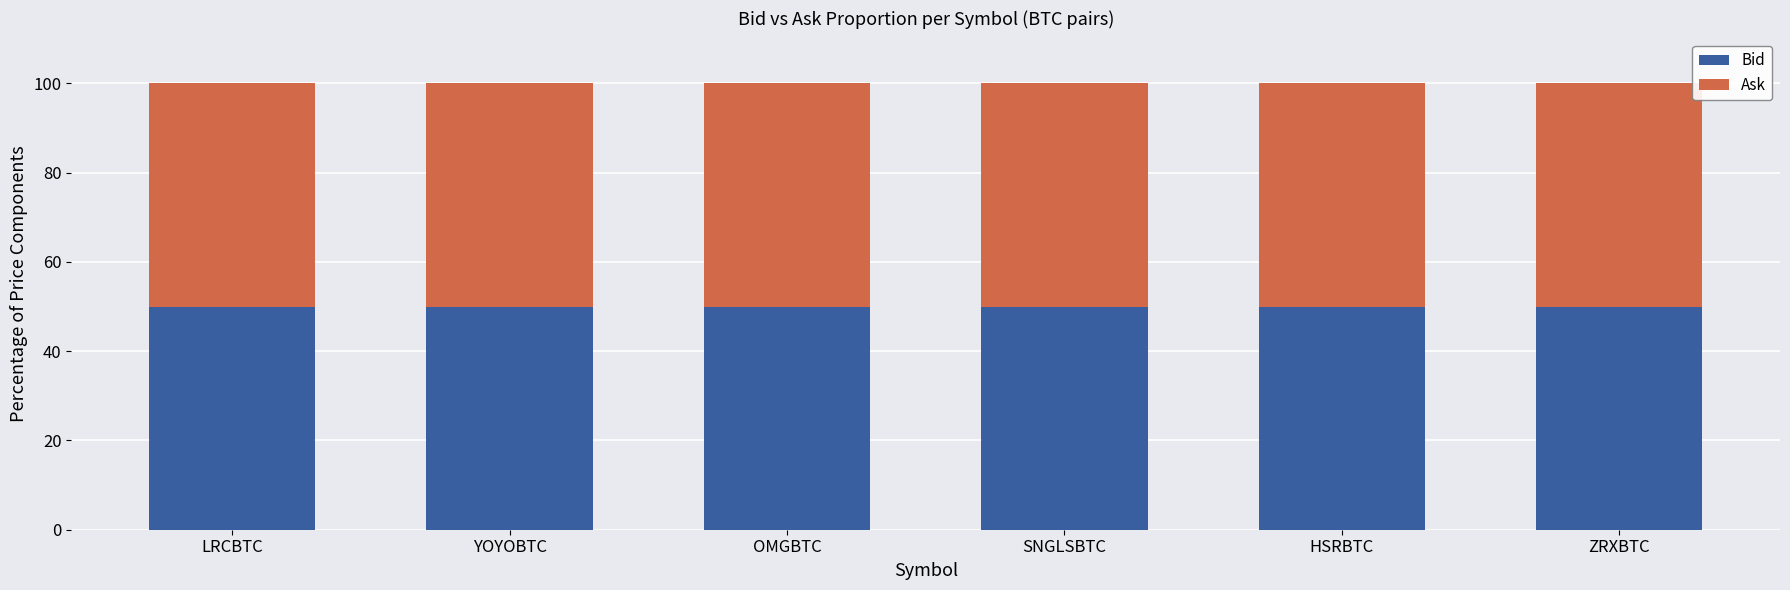

What is the total value across all series at ZRXBTC?

100.0